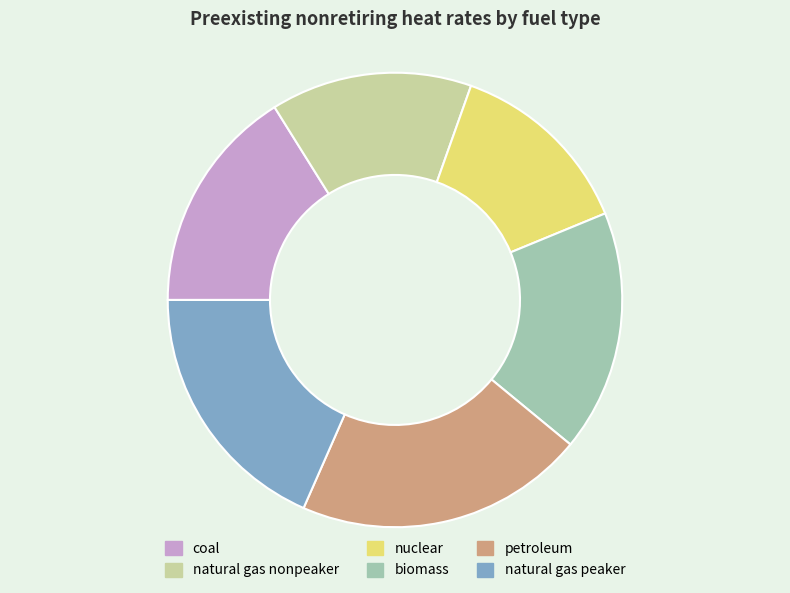

Between natural gas peaker and natural gas nonpeaker, which is larger?

natural gas peaker